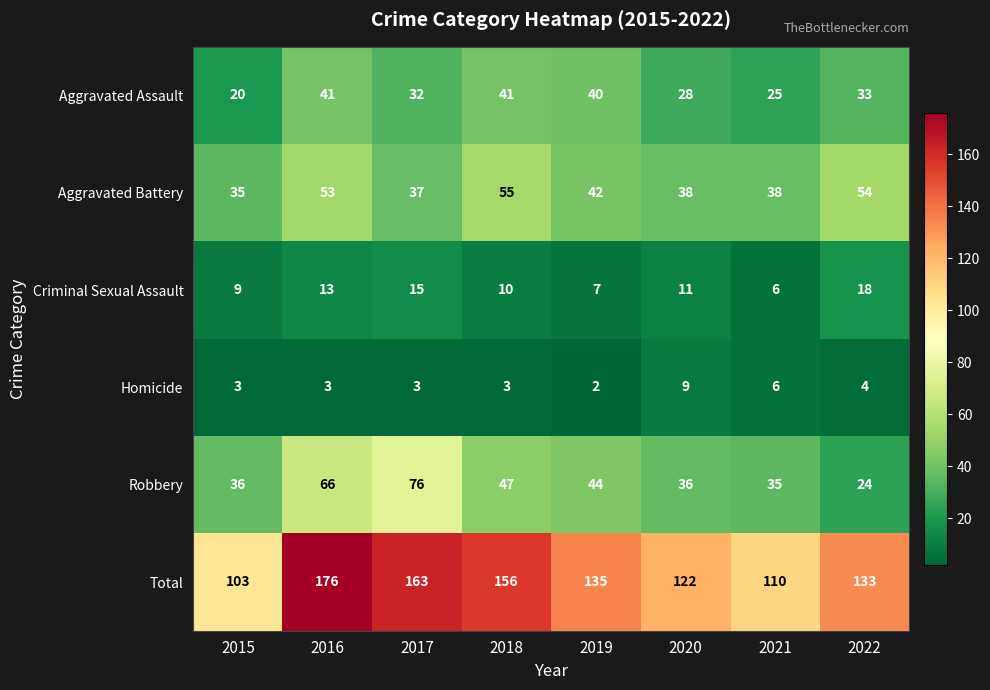

How many distinct data groups are displayed?

6